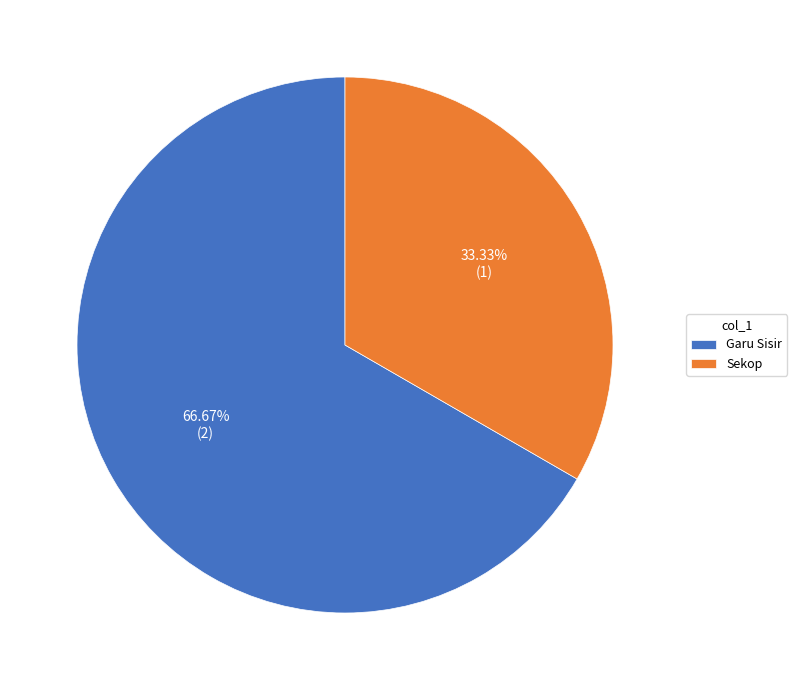

Which category has the smallest portion of the pie?

Sekop